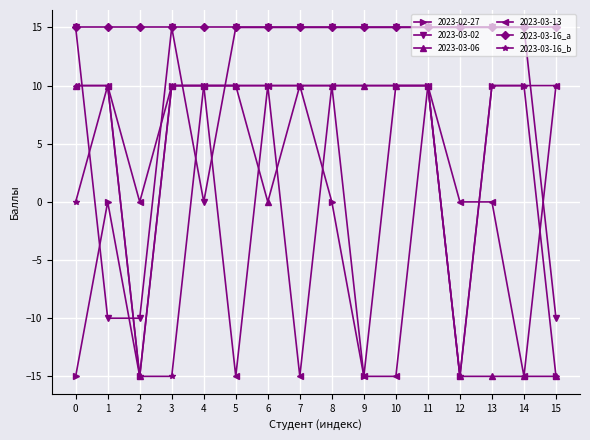

How many lines are shown in the chart?

6